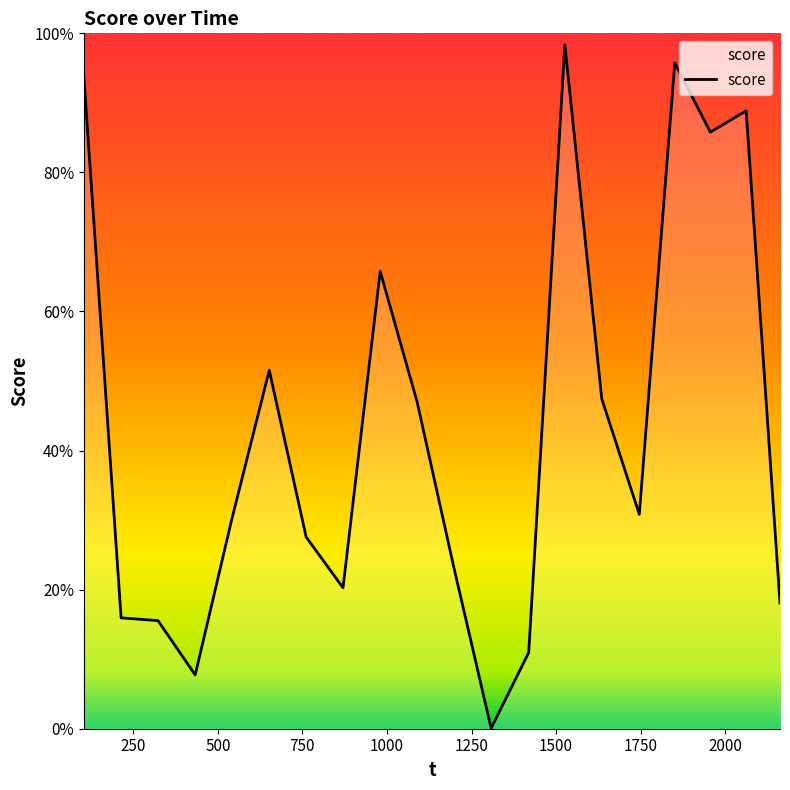

Is this an area chart (filled region under the line)?

Yes